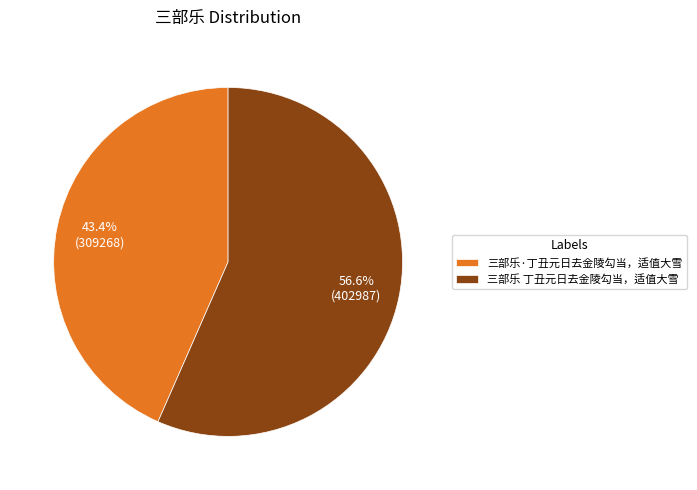

What is the majority slice?

三部乐 丁丑元日去金陵勾当，适值大雪